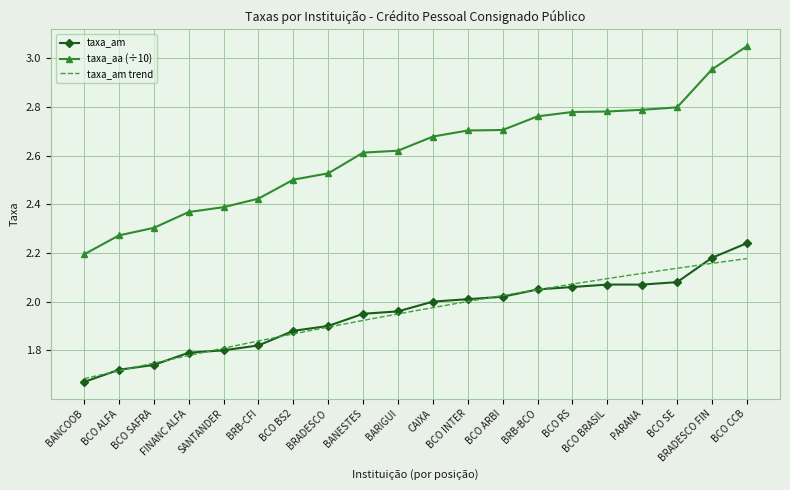

True or false: taxa_am and taxa_aa intersect in this chart.

False